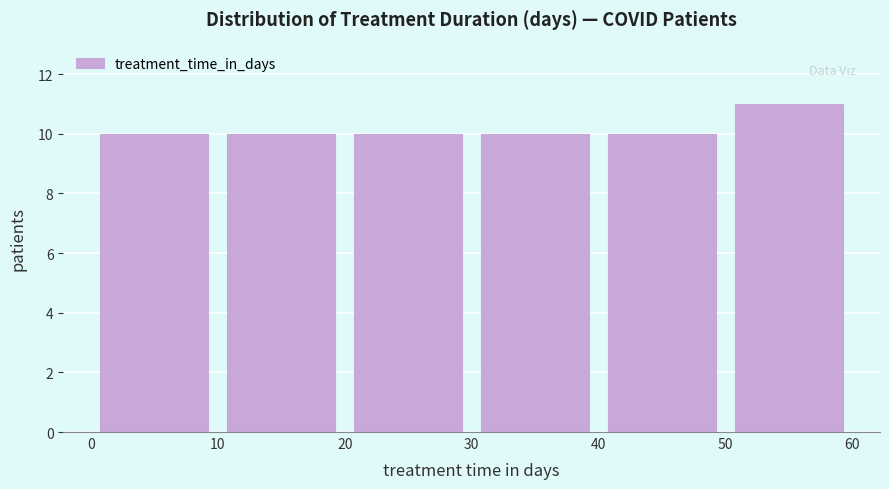

Reading left to right, transcribe this chart: for each bar, give the range it covers on the x-axis and its height. The values are not printed on the chart, so give them approximately, as read against the axis.

0 to 10: 10
10 to 20: 10
20 to 30: 10
30 to 40: 10
40 to 50: 10
50 to 60: 11